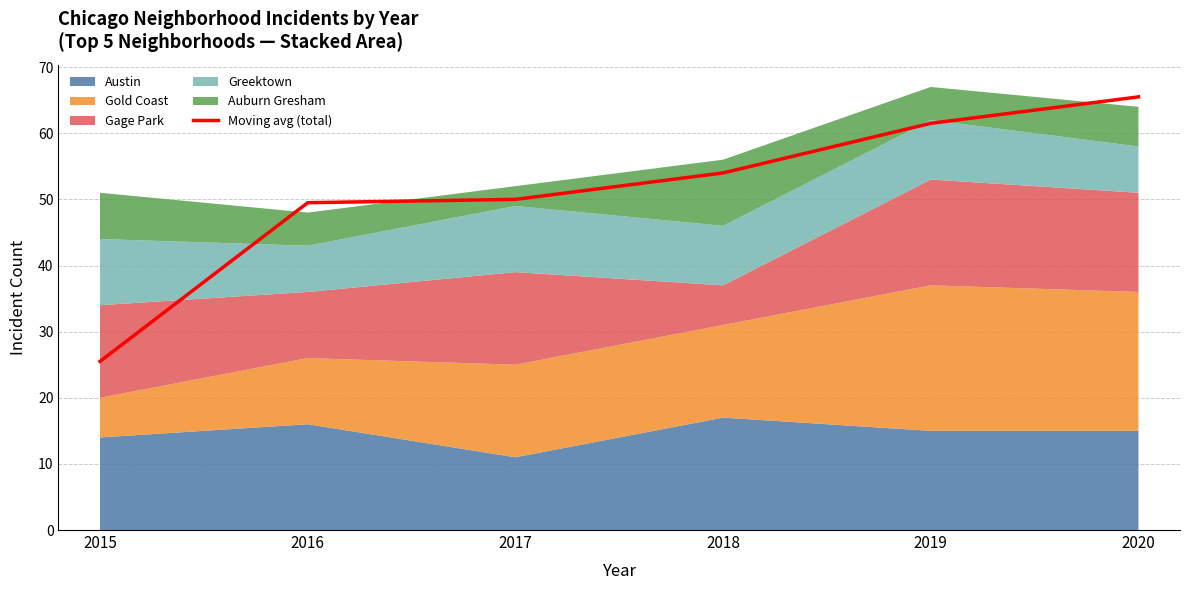

What is the greatest value displayed?

65.5